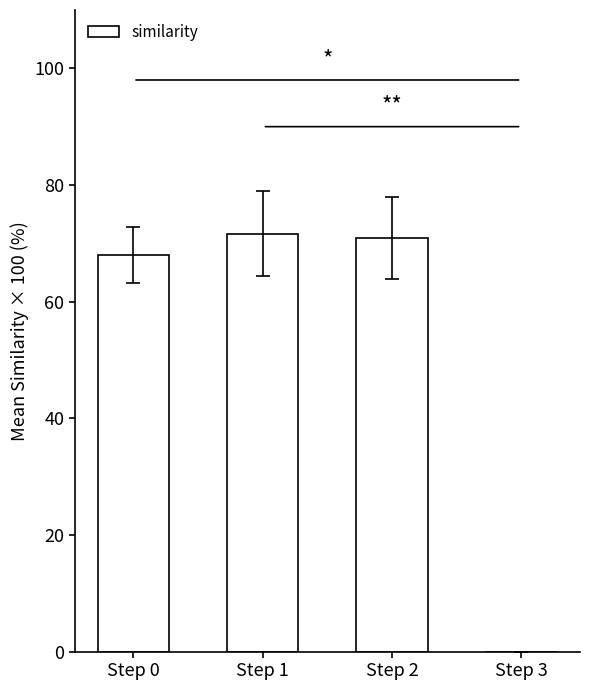

Is it true that the value at Step 2 is 70.9?

True